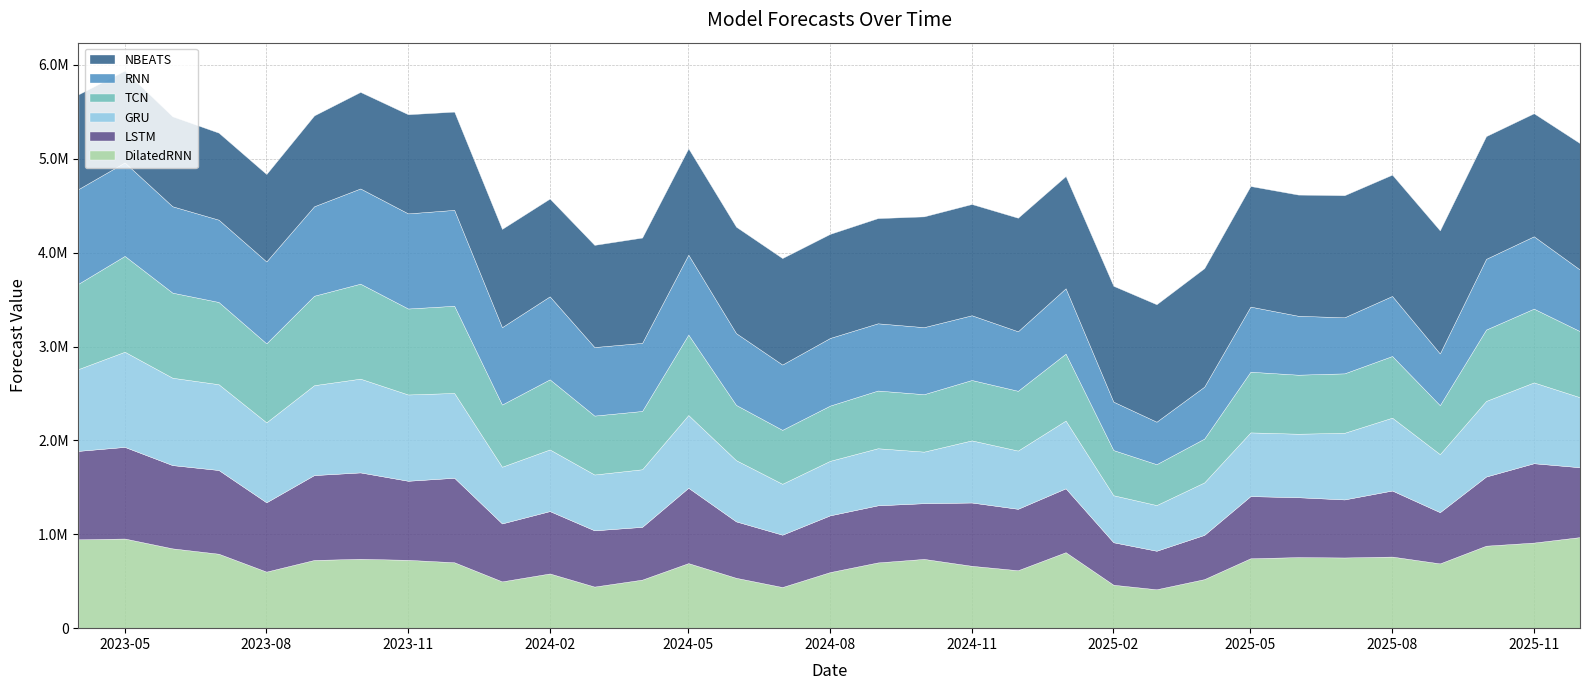

Which series changed the most between 2023-04-01 and 2025-12-01?

RNN